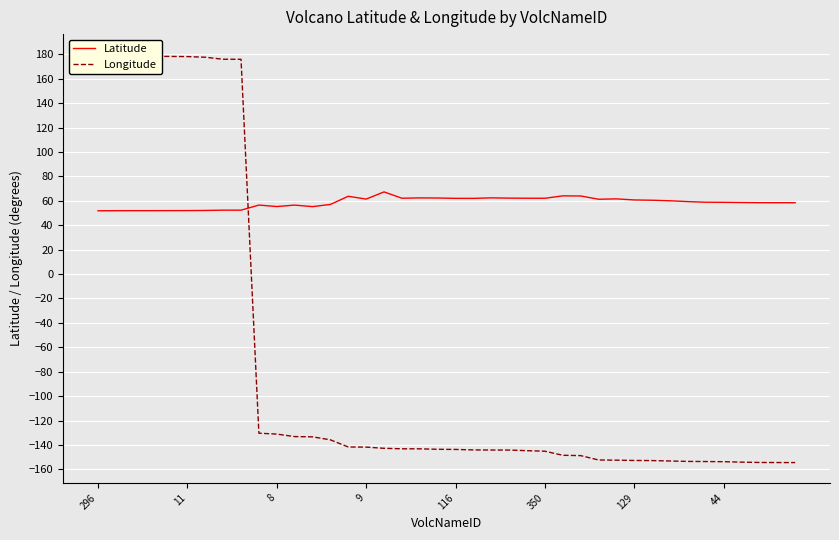

Is it true that Longitude equals -154.4 at 38?

True